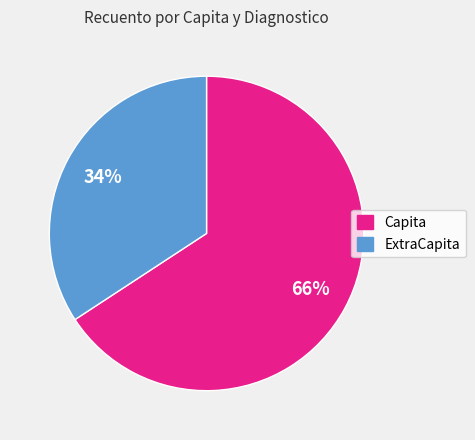

To the nearest percent, what portion does ExtraCapita represent?

34%